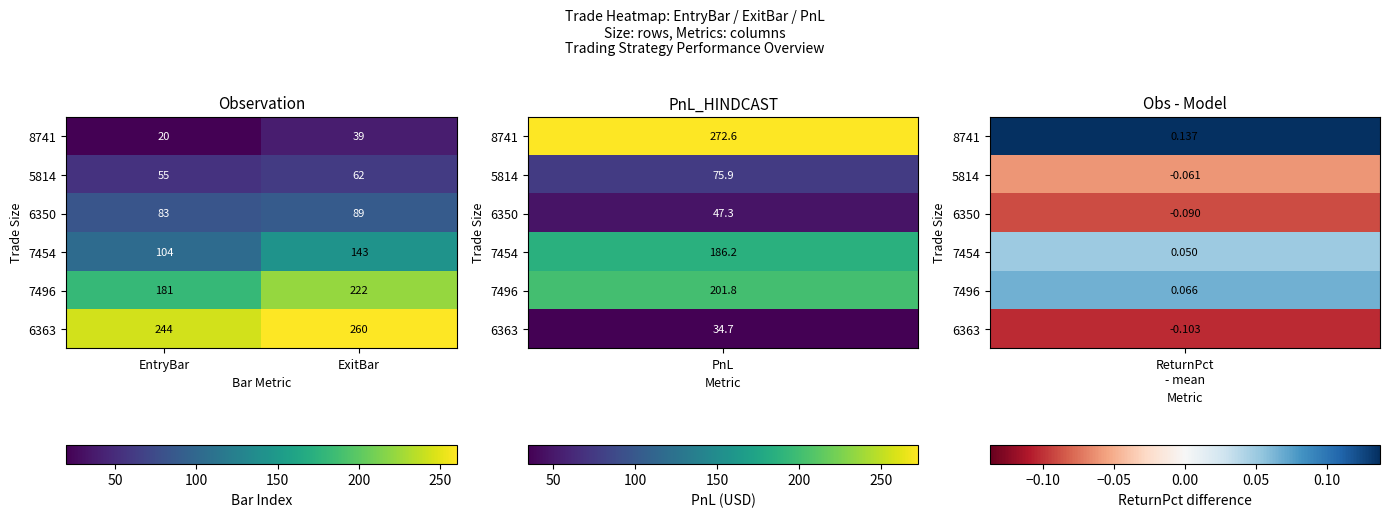

Rank the series at ExitBar from highest to lowest value.

6363, 7496, 7454, 6350, 5814, 8741